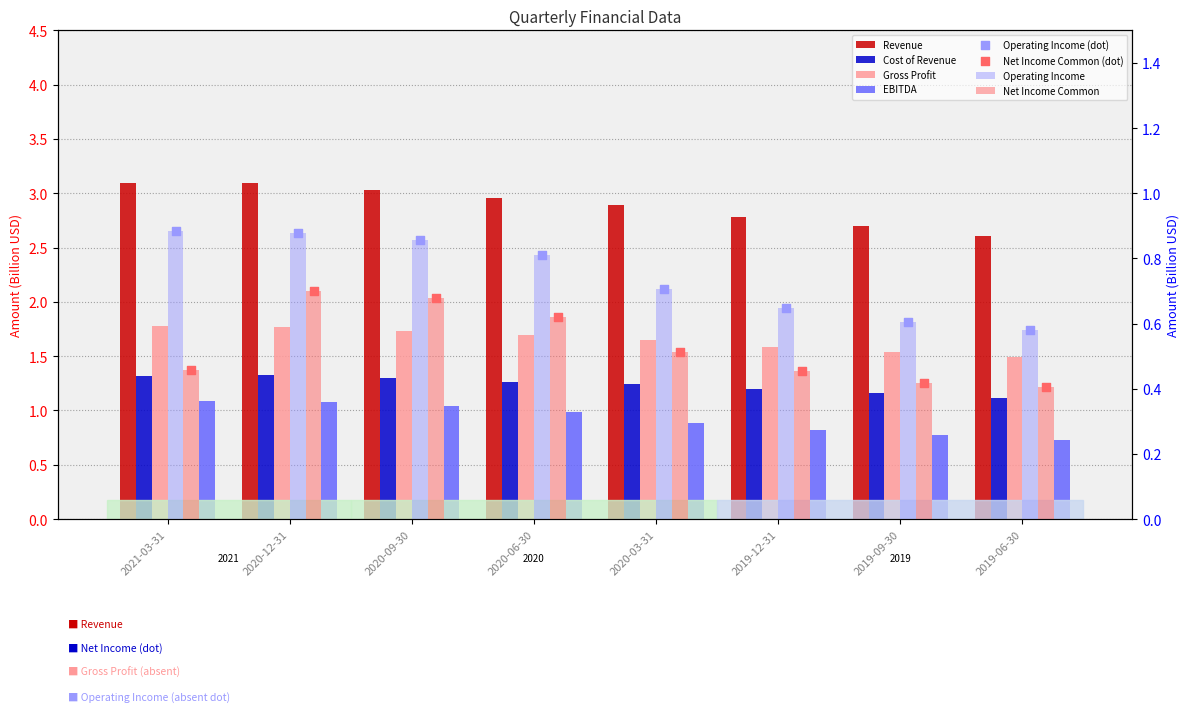

Which series contains the lowest Y value?

Net Income Common